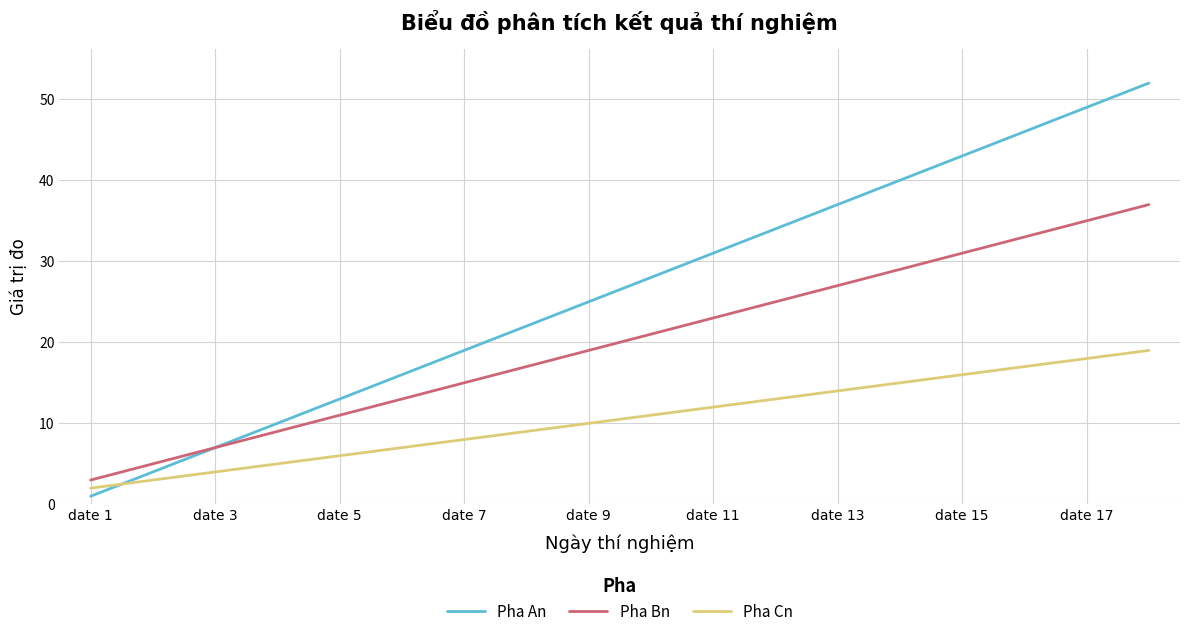

What is the difference between the second highest and minimum values in the Pha Cn series?

16